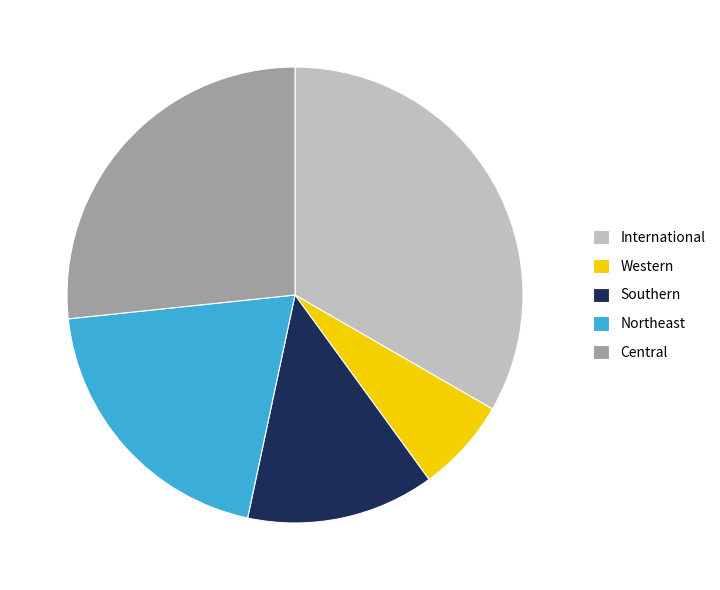

How many segments does this pie chart have?

5